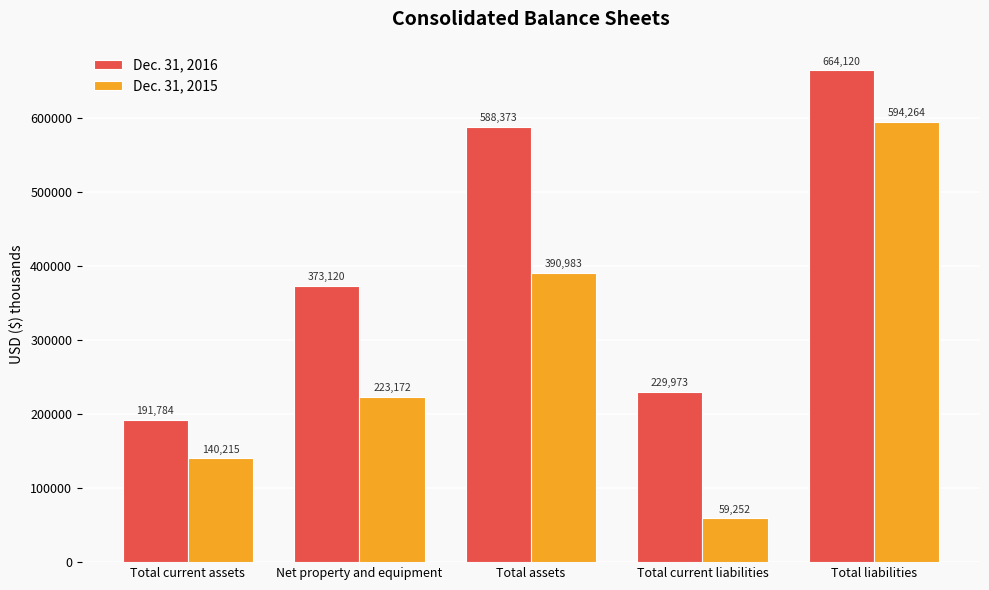

Reading left to right, list all the values displayed in this chart.

Dec. 31, 2016: 191784	373120	588373	229973	664120
Dec. 31, 2015: 140215	223172	390983	59252	594264